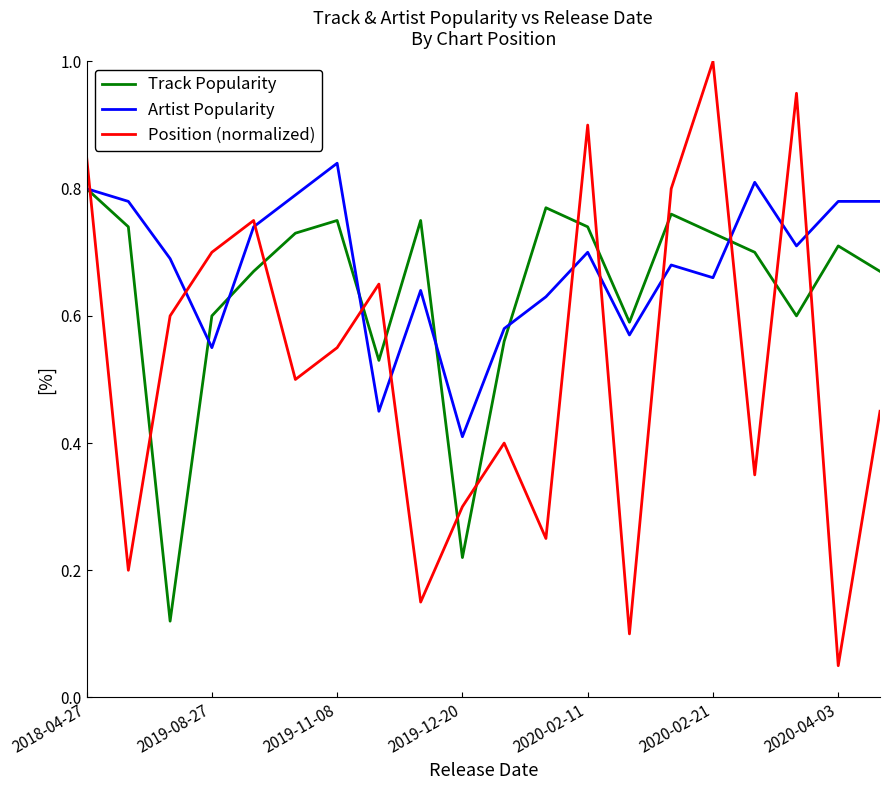

Rank the series by their average value, from highest to lowest.

Artist Popularity, Track Popularity, Position (normalized)